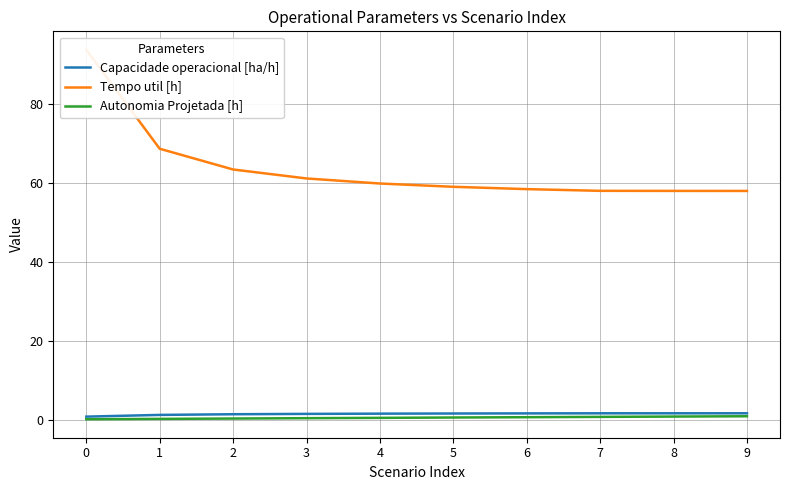

True or false: Capacidade operacional [ha/h] and Tempo util [h] cross at least once.

False